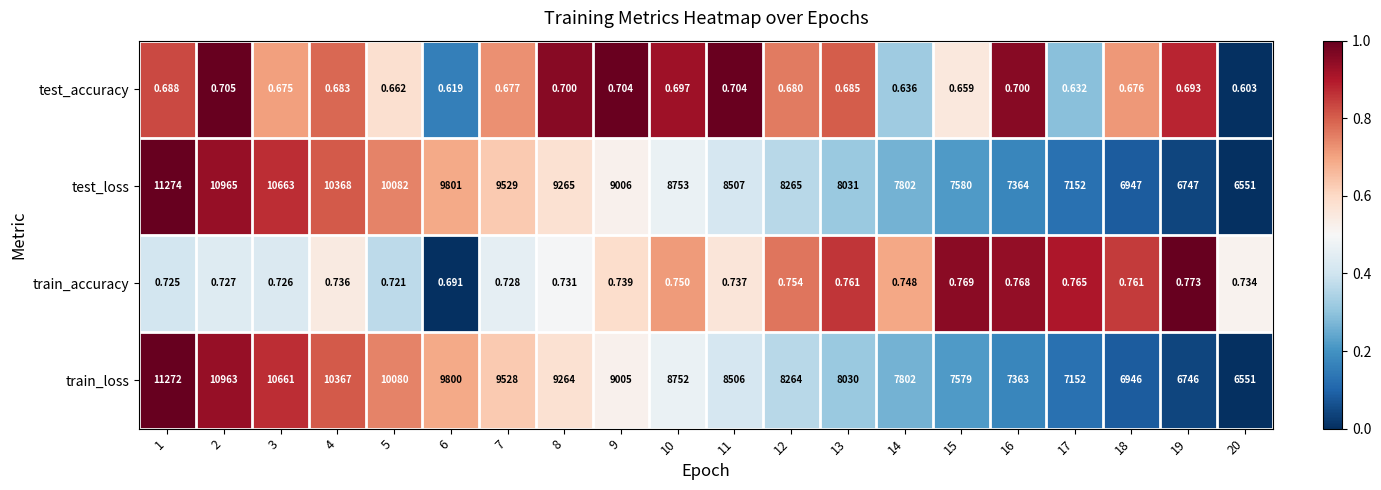

Between 2 and 17, which series saw the biggest shift?

test_loss